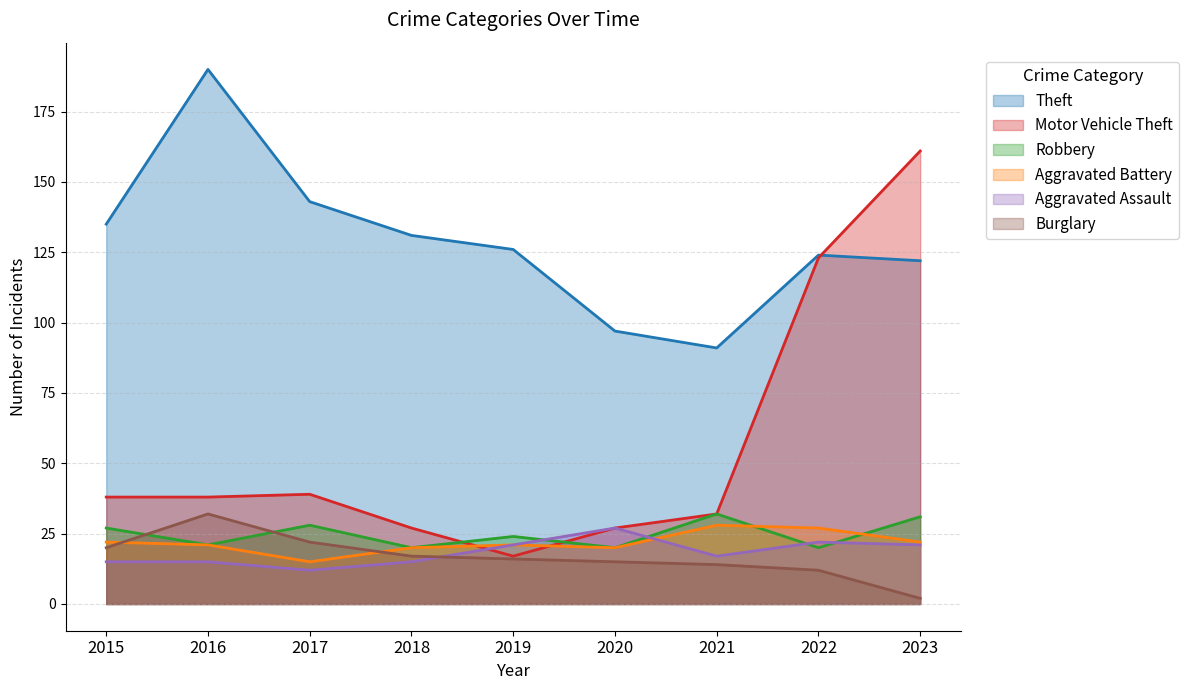

How many interior local peaks does the Theft series have?

2